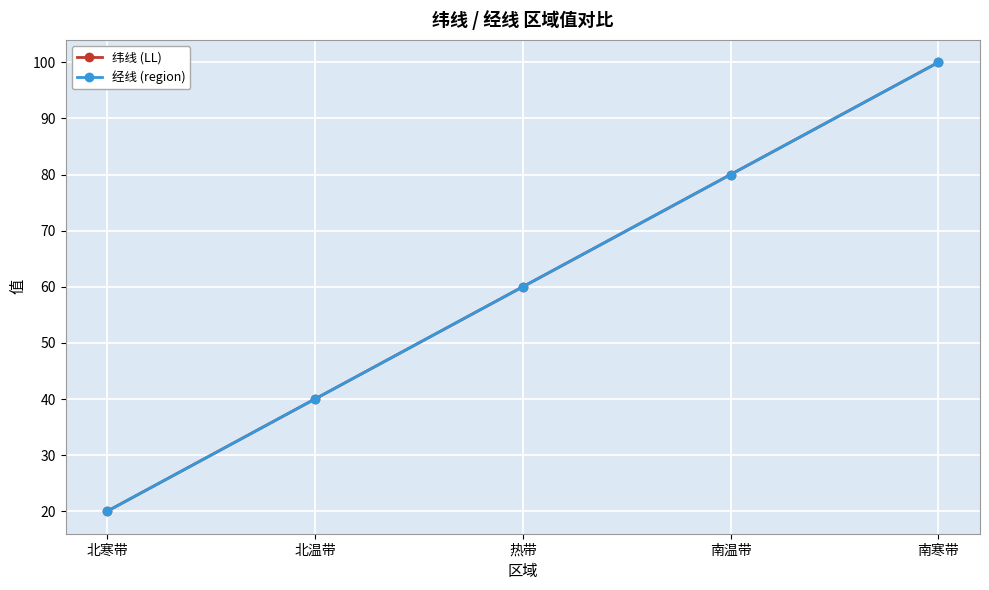

What is the average value of the 经线 (region) series?

60